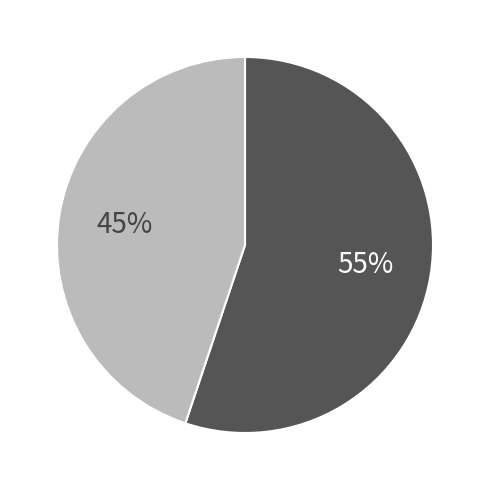

How many segments does this pie chart have?

2